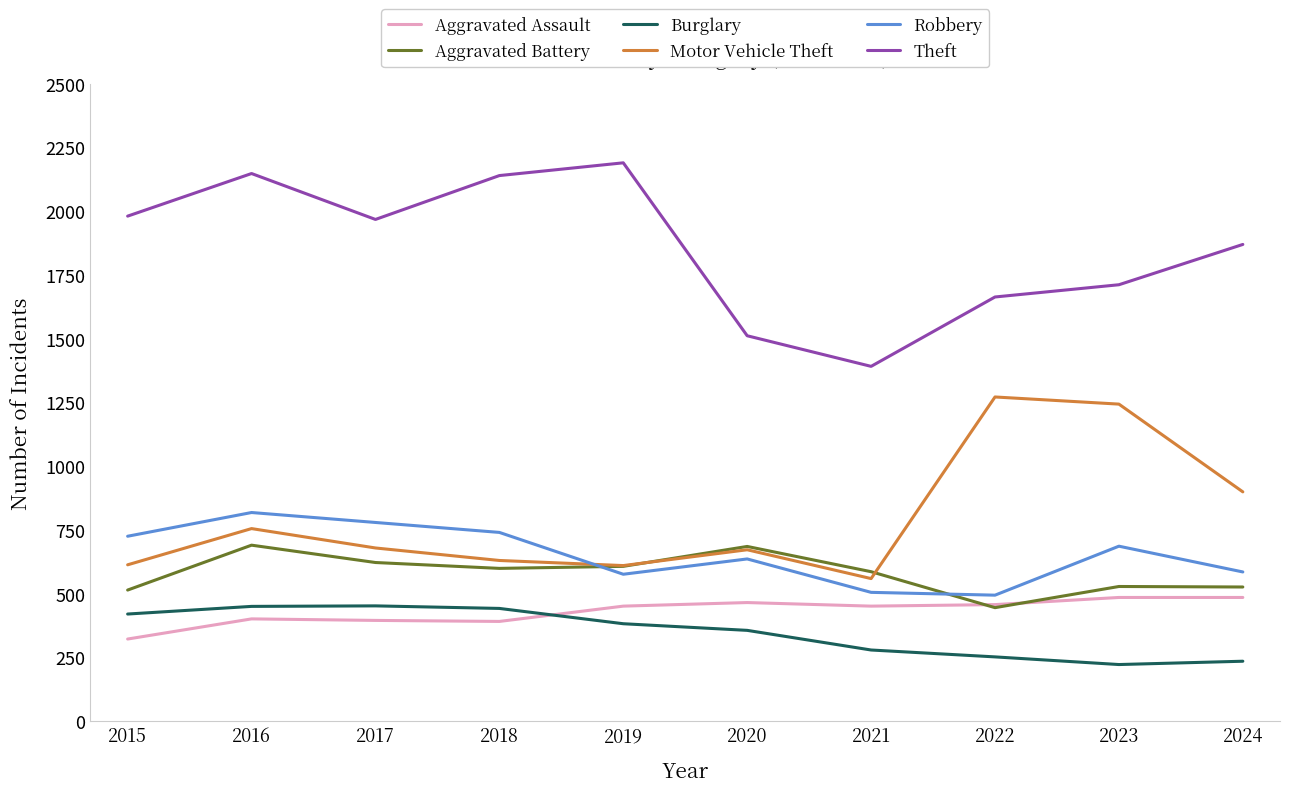

What is the difference between the maximum and second lowest values in the Aggravated Battery series?

176